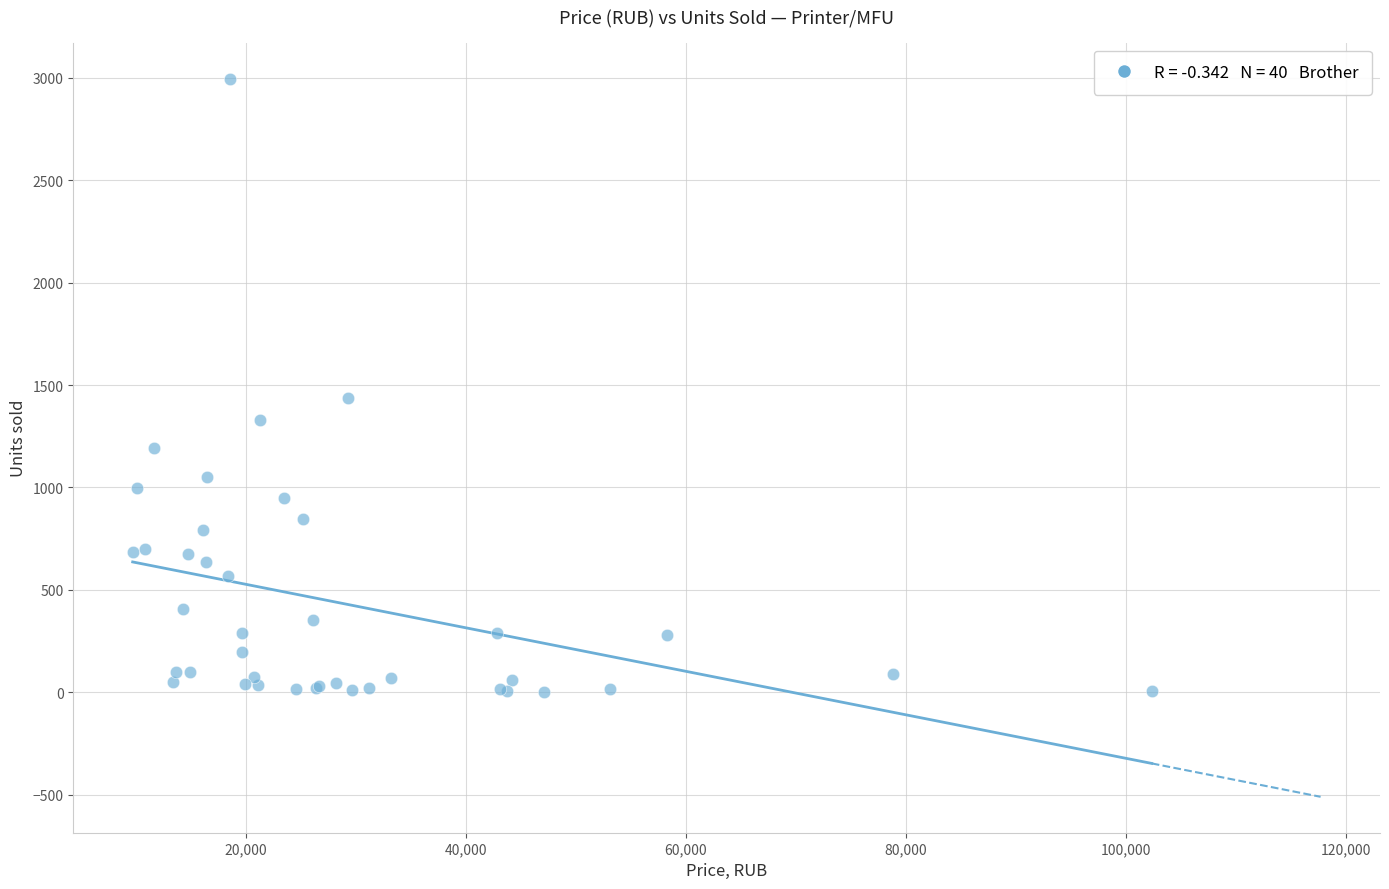

What Y value in the scatter plot is closest to 1499?

1439